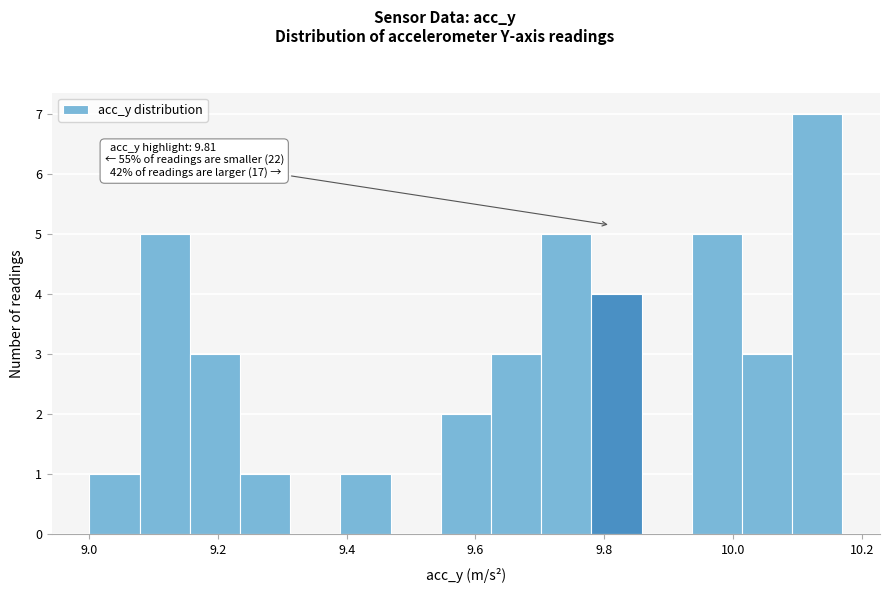

Read against the x-axis, roughly where is the centre of the tallest bar?

10.14